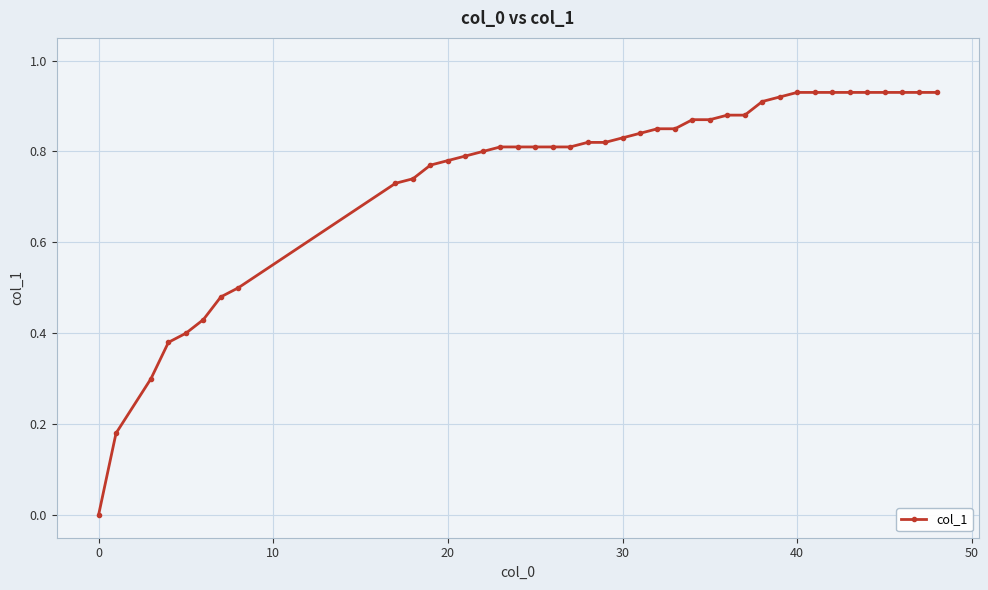

What is the sum of all values?

30.0